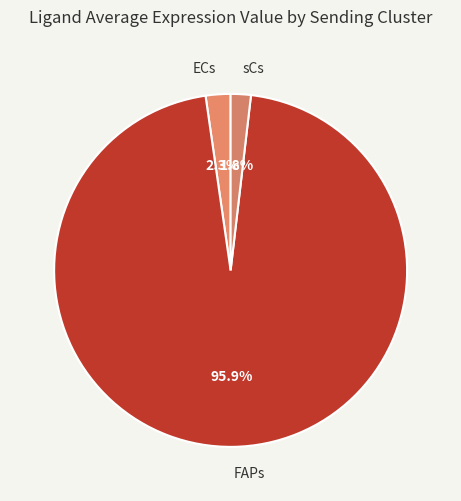

Which has a higher value, ECs or FAPs?

FAPs